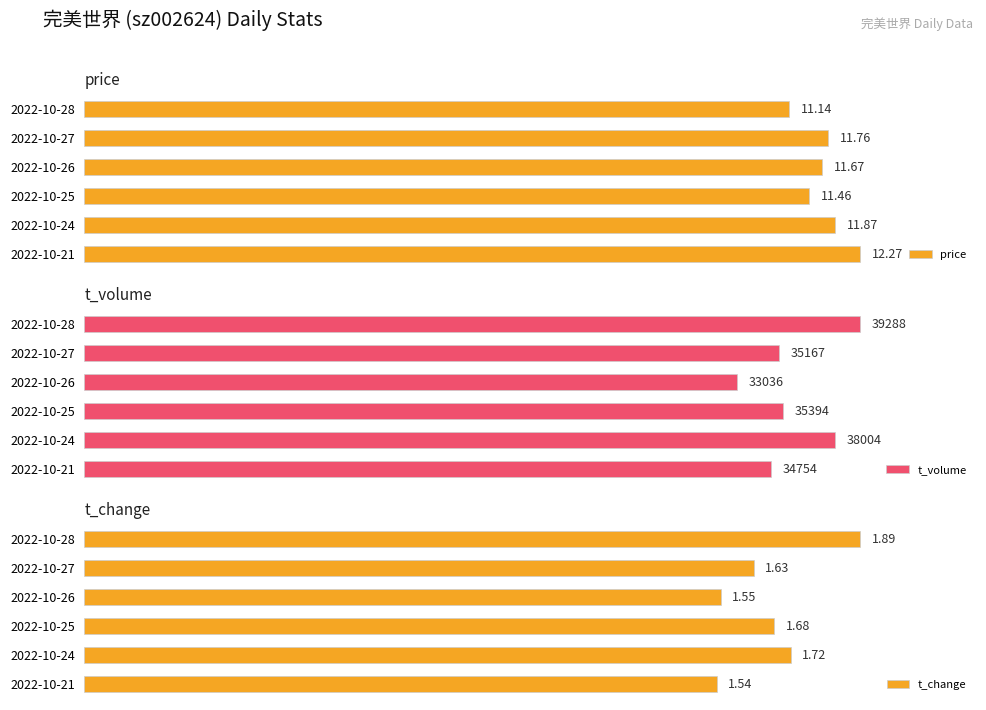

Is the value of t_volume at 3 greater than the value of price at 0?

No